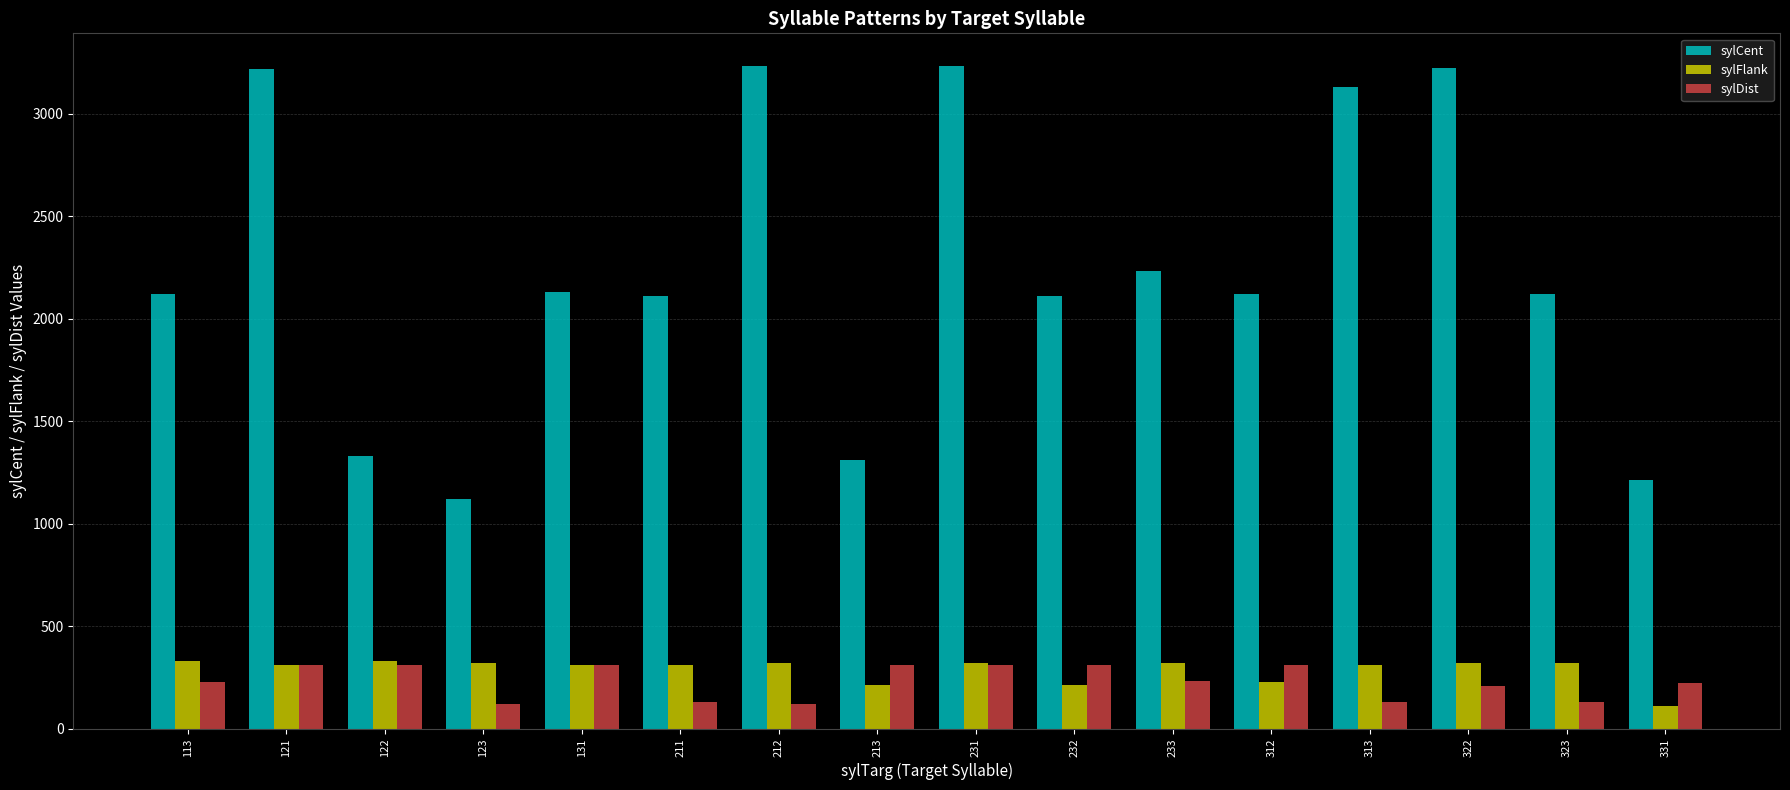

At how many categories does at least one series exceed 503?

16